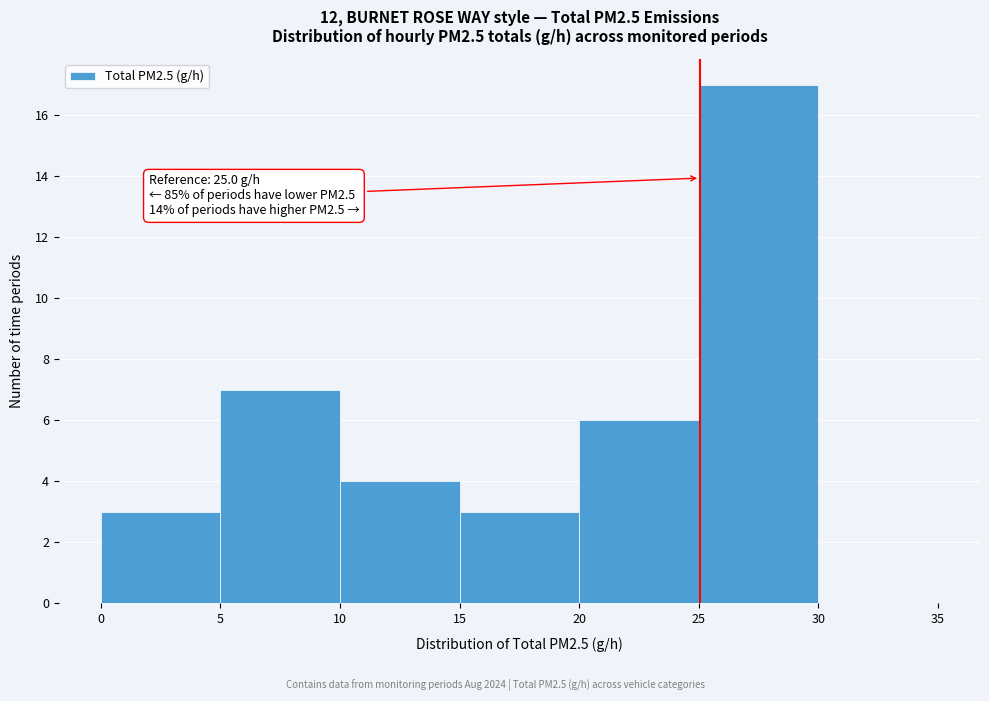

Over which range of the x-axis is the bar tallest?

25 to 30